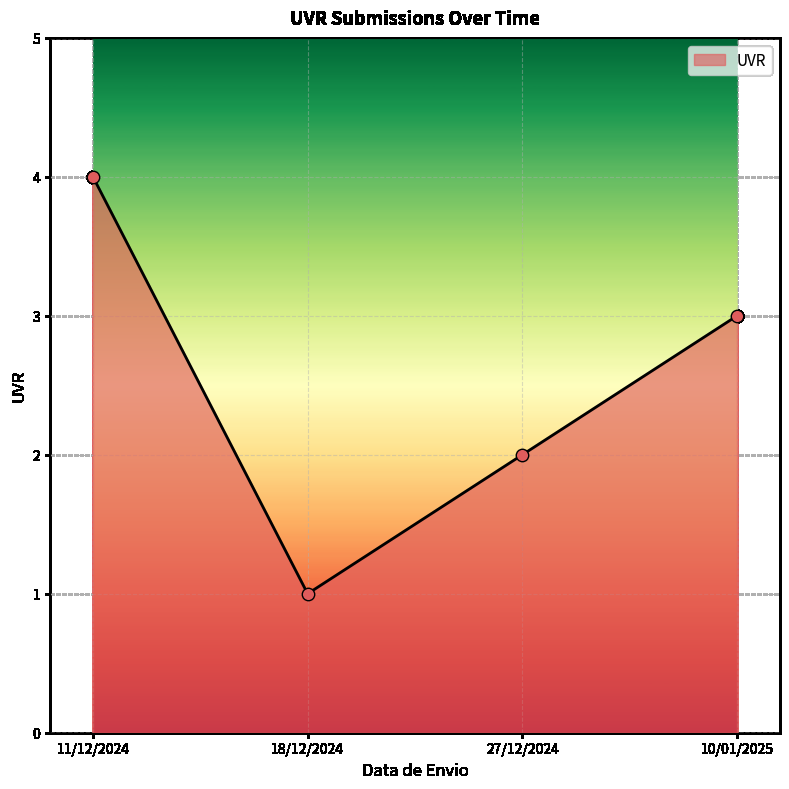

Between 10/01/2025 and 11/12/2024, which is larger?

11/12/2024